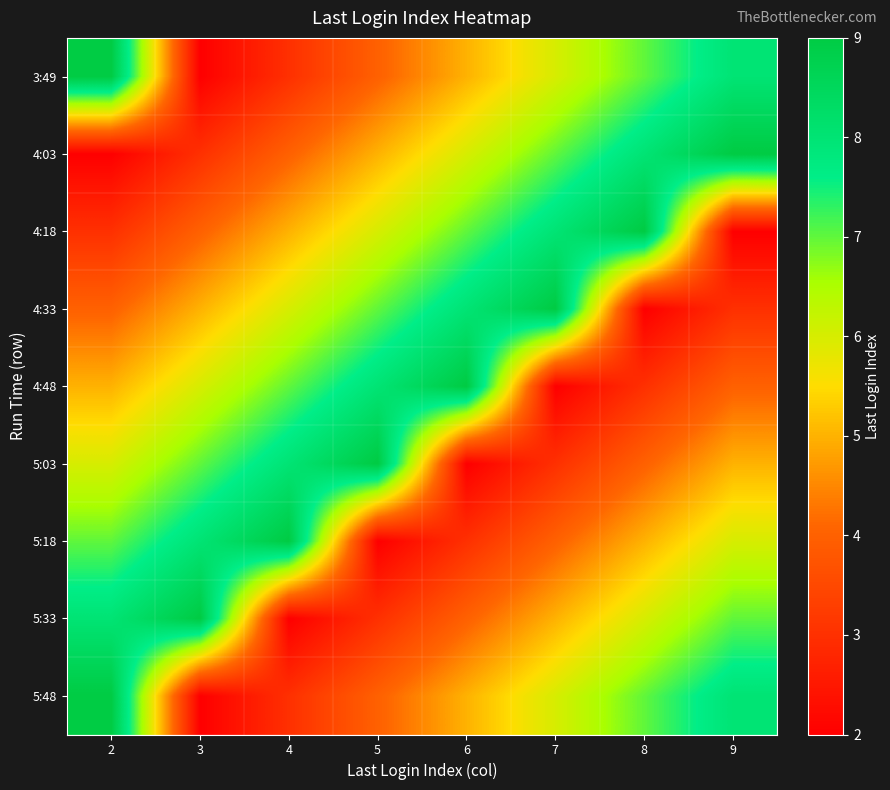

Reading left to right, what are all the values shown in this chart?

3:49: 2=9	3=2	4=3	5=4	6=5	7=6	8=7	9=8
4:03: 2=2	3=3	4=4	5=5	6=6	7=7	8=8	9=9
4:18: 2=3	3=4	4=5	5=6	6=7	7=8	8=9	9=2
4:33: 2=4	3=5	4=6	5=7	6=8	7=9	8=2	9=3
4:48: 2=5	3=6	4=7	5=8	6=9	7=2	8=3	9=4
5:03: 2=6	3=7	4=8	5=9	6=2	7=3	8=4	9=5
5:18: 2=7	3=8	4=9	5=2	6=3	7=4	8=5	9=6
5:33: 2=8	3=9	4=2	5=3	6=4	7=5	8=6	9=7
5:48: 2=9	3=2	4=3	5=4	6=5	7=6	8=7	9=8